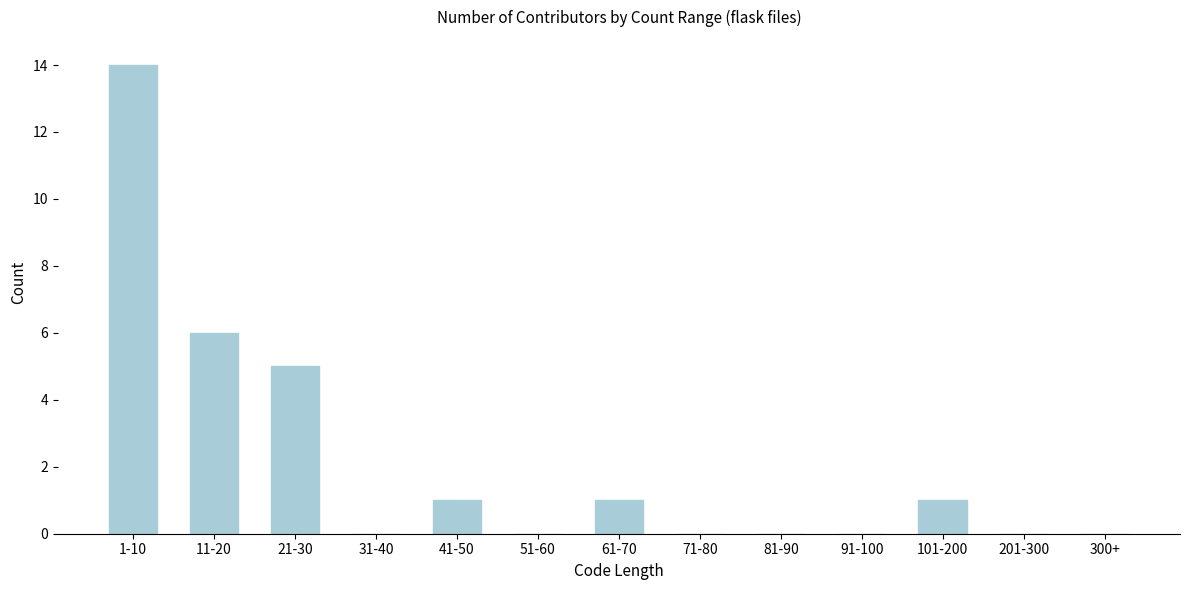

Reading left to right, list all the values displayed in this chart.

1-10=14	11-20=6	21-30=5	31-40=0	41-50=1	51-60=0	61-70=1	71-80=0	81-90=0	91-100=0	101-200=1	201-300=0	300+=0